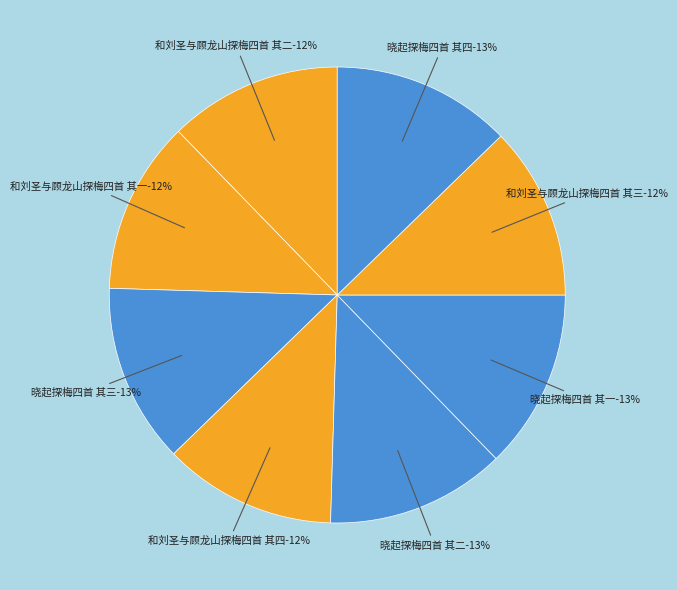

Rank the categories by value from highest to lowest.

晓起探梅四首 其一, 晓起探梅四首 其二, 晓起探梅四首 其三, 晓起探梅四首 其四, 和刘圣与顾龙山探梅四首 其一, 和刘圣与顾龙山探梅四首 其二, 和刘圣与顾龙山探梅四首 其三, 和刘圣与顾龙山探梅四首 其四